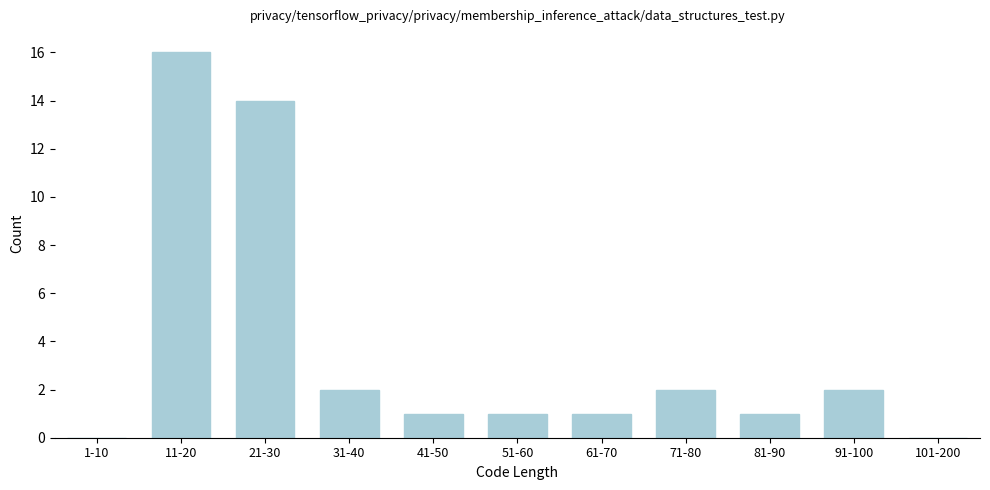

Reading left to right, list all the values displayed in this chart.

1-10=0	11-20=16	21-30=14	31-40=2	41-50=1	51-60=1	61-70=1	71-80=2	81-90=1	91-100=2	101-200=0